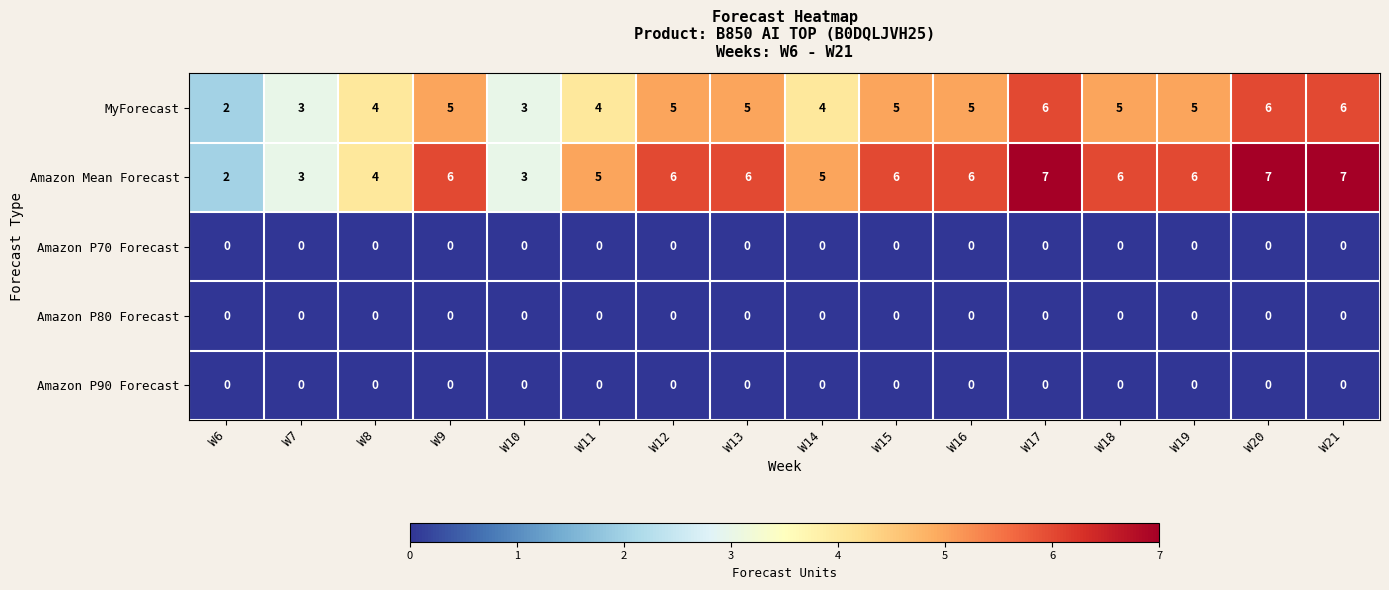

What is the difference between the highest and lowest values at W14?

5